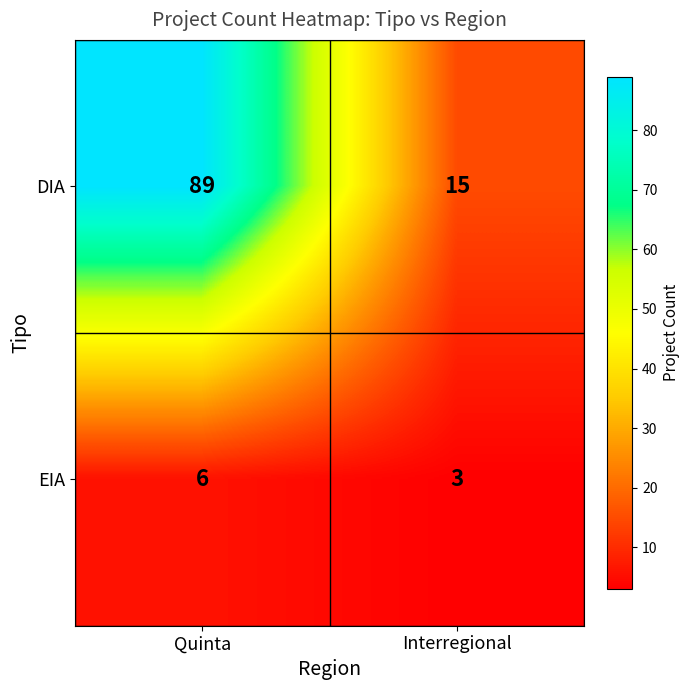

At Interregional, list the series in order from smallest to largest.

EIA, DIA